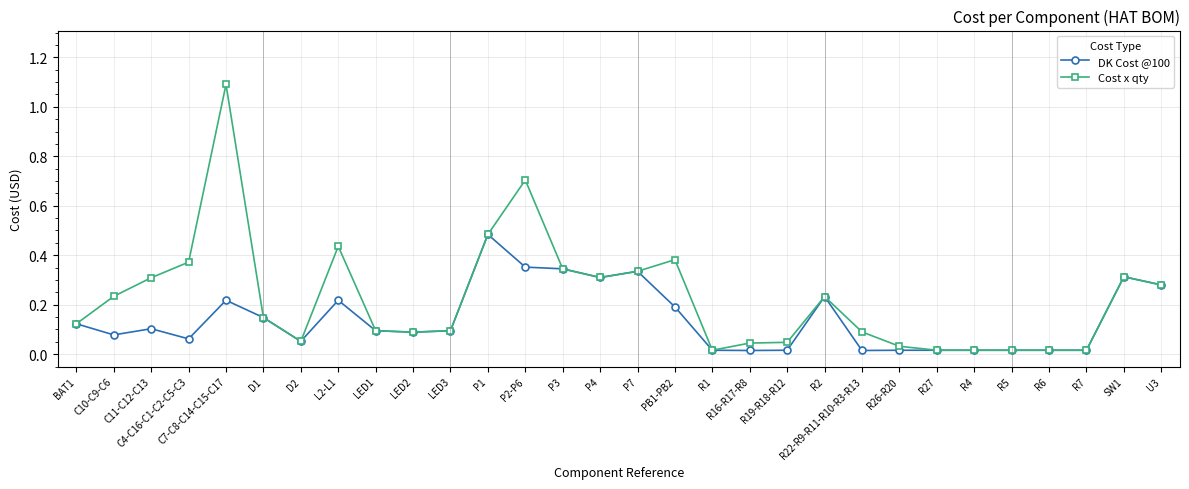

Where is the first local minimum for Cost x qty?

D2